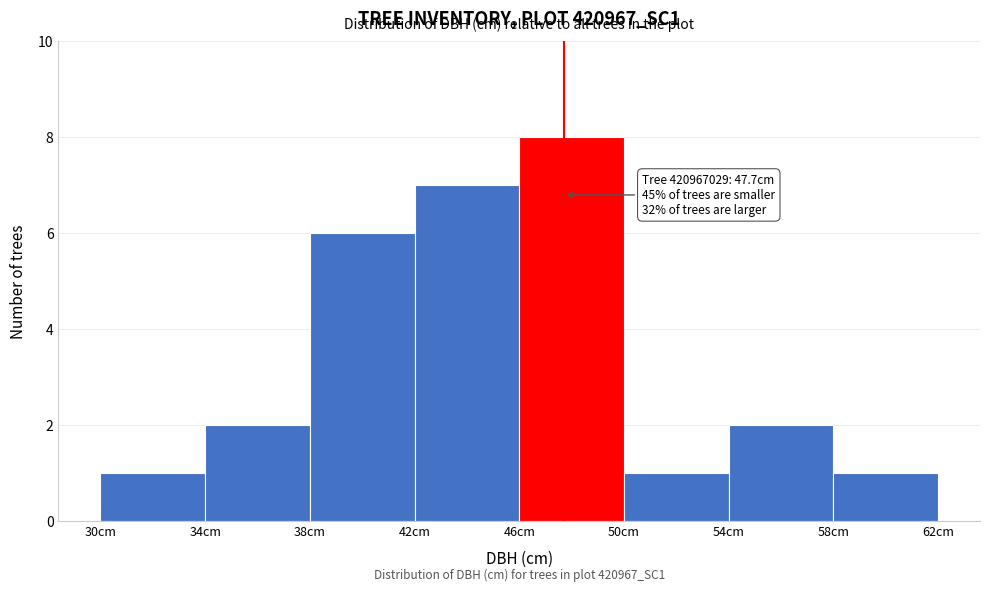

Which range on the x-axis has the tallest bar?

46 to 50